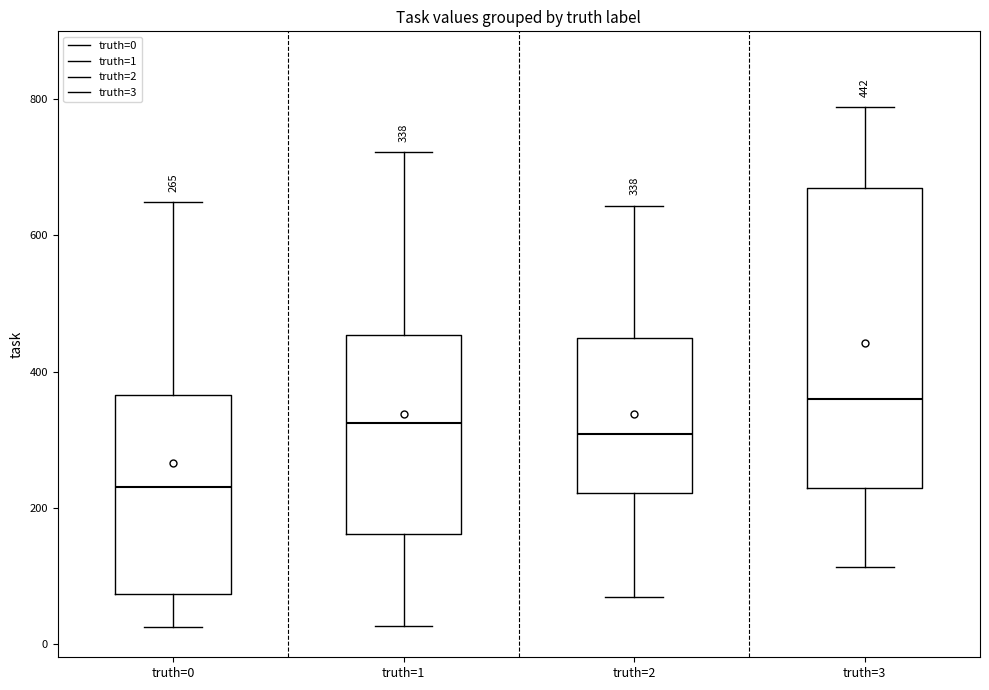

Which box has the highest median line?

truth=3